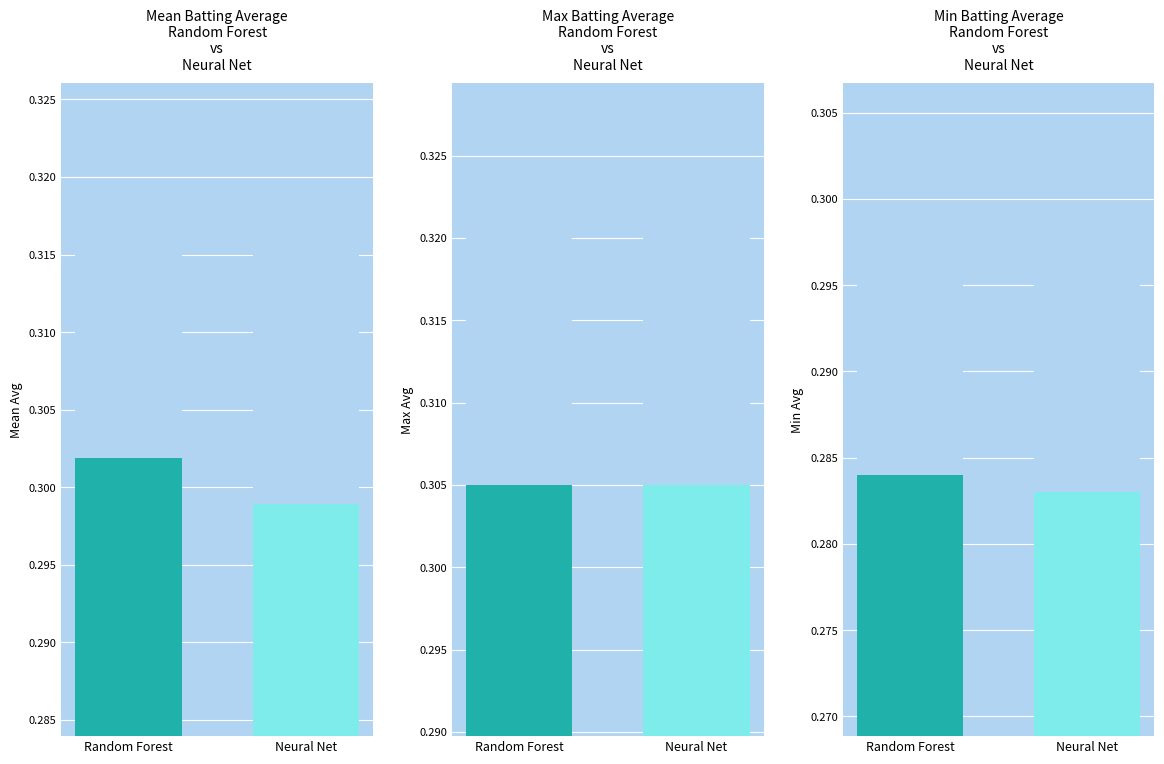

What is the minimum value shown in the chart?

0.3